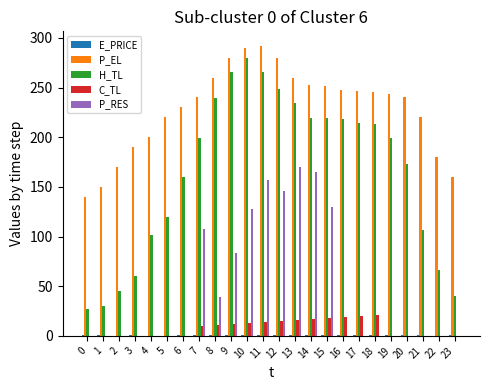

Between 13 and 23, which series saw the biggest shift?

H_TL